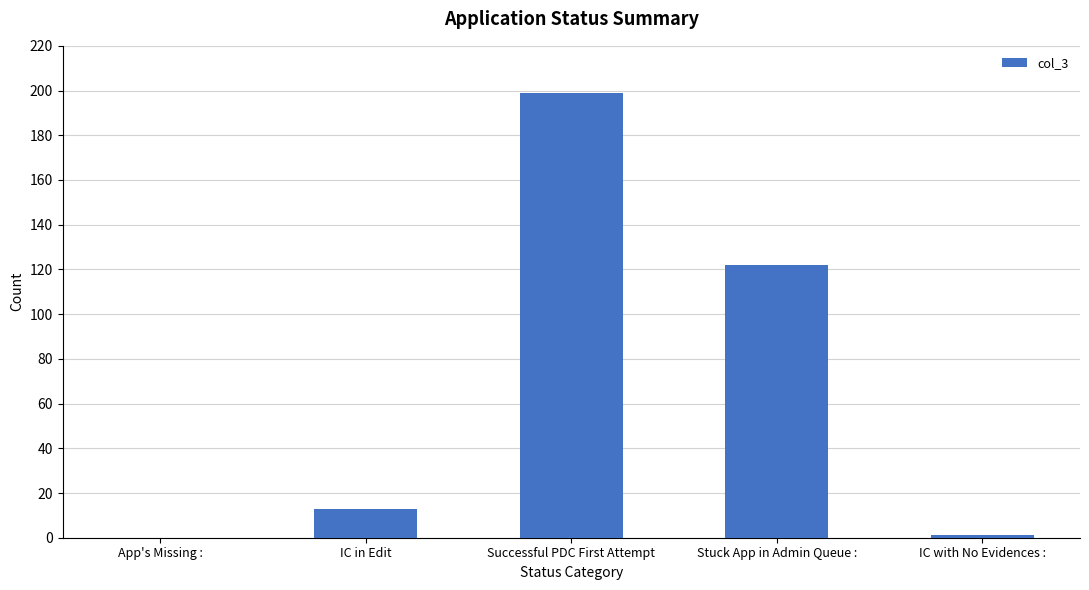

The value at IC with No Evidences : is 1. True or false?

True